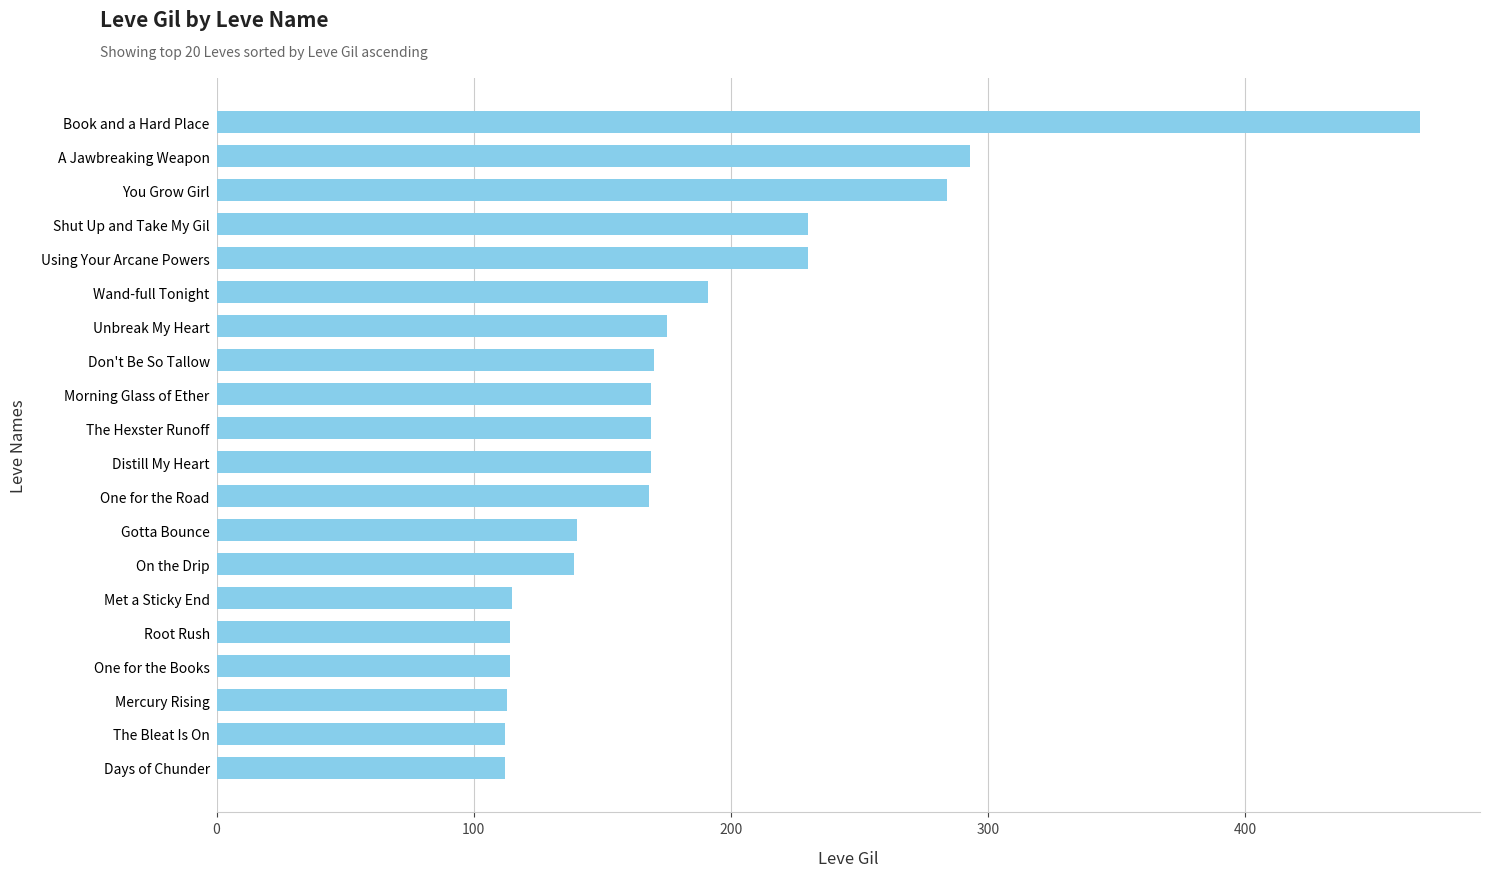

How many bars are there in total?

20